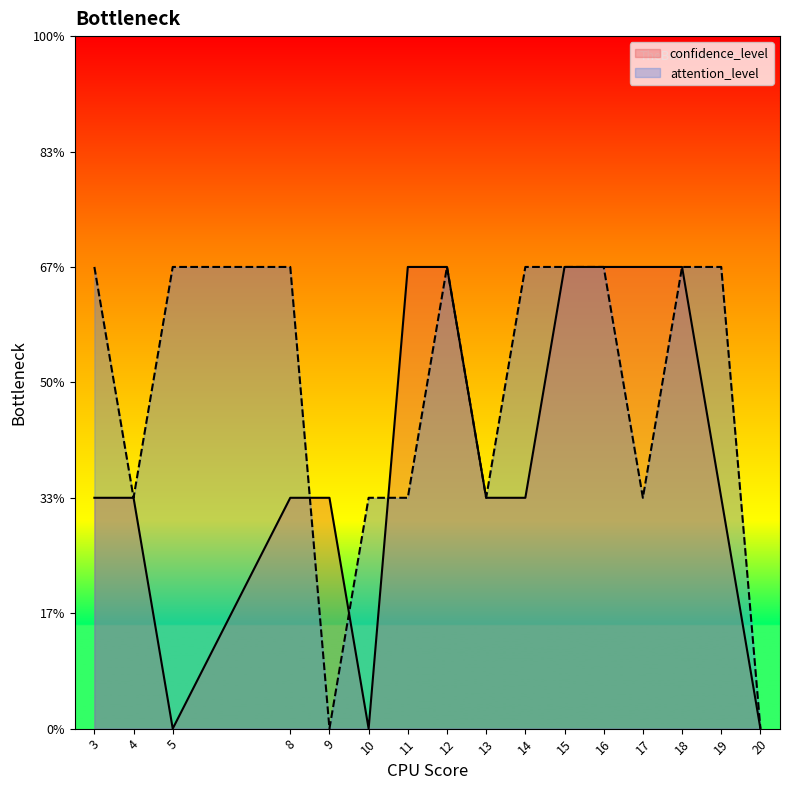

Which category has the highest value across all series?

11